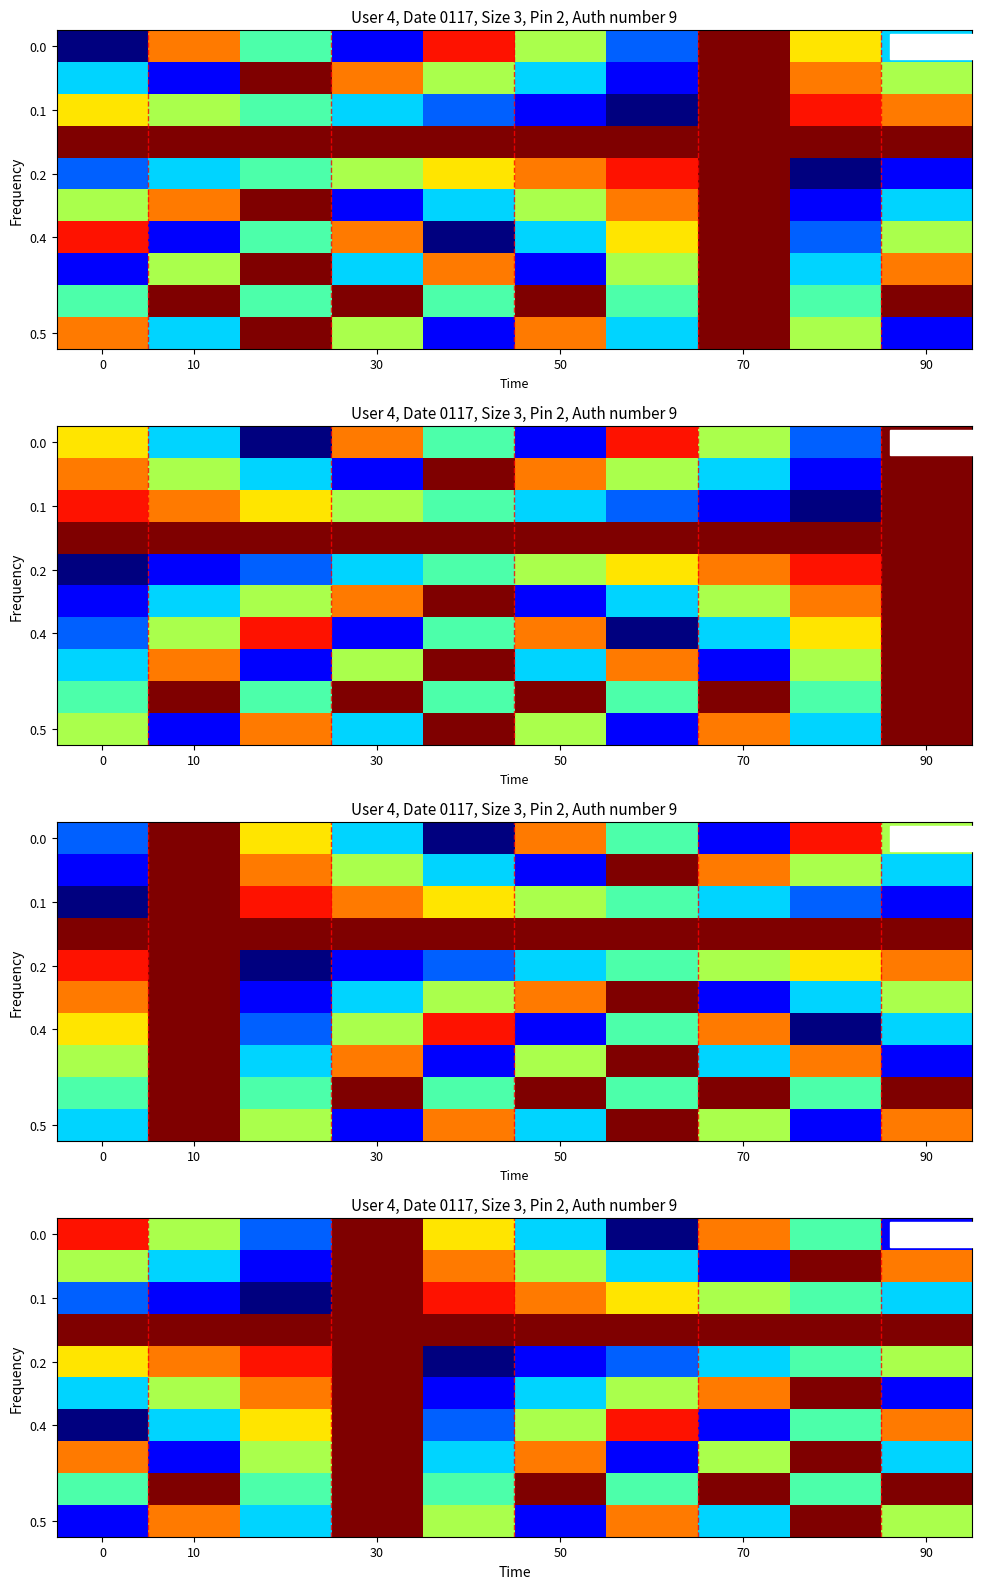

Is the value of 0.5 at 50 greater than the value of 0.1 at 90?

No